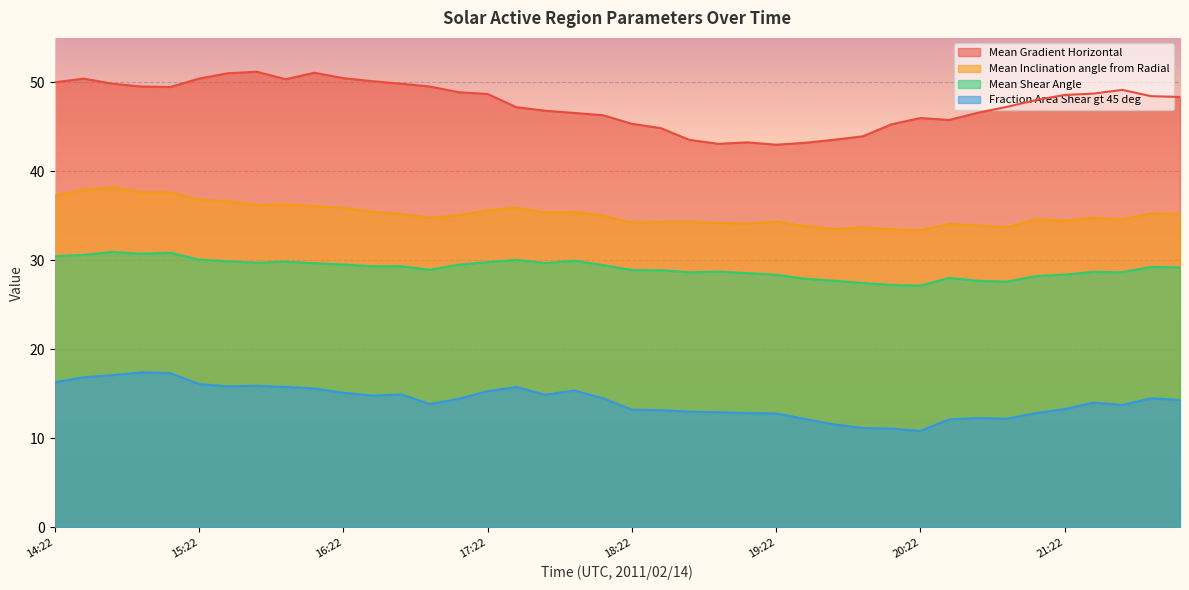

Reading left to right, list all the values displayed in this chart.

Mean Gradient Horizontal: 50.0	50.4	49.9	49.5	49.5	50.4	51.0	51.2	50.4	51.1	50.5	50.1	49.8	49.5	48.9	48.7	47.2	46.8	46.6	46.3	45.3	44.9	43.5	43.1	43.3	43.0	43.2	43.5	43.9	45.3	46.0	45.8	46.6	47.2	48.0	48.6	48.7	49.2	48.4	48.4
Mean Inclination angle from Radial: 37.3	37.9	38.2	37.6	37.7	36.8	36.6	36.2	36.3	36.1	35.9	35.5	35.2	34.8	35.1	35.6	35.9	35.4	35.4	35.0	34.3	34.3	34.3	34.2	34.1	34.4	33.9	33.5	33.7	33.5	33.4	34.1	33.9	33.7	34.6	34.4	34.8	34.6	35.3	35.2
Mean Shear Angle: 30.5	30.6	30.9	30.7	30.8	30.1	29.9	29.7	29.9	29.7	29.5	29.3	29.3	28.9	29.5	29.8	30.1	29.7	30.0	29.5	28.9	28.9	28.7	28.7	28.6	28.4	27.9	27.7	27.5	27.2	27.1	28.0	27.7	27.6	28.2	28.4	28.7	28.7	29.3	29.2
Fraction Area Shear gt 45 deg: 16.3	16.9	17.1	17.4	17.3	16.1	15.8	15.9	15.8	15.6	15.1	14.8	14.9	13.9	14.4	15.3	15.8	14.9	15.4	14.5	13.2	13.2	13.0	12.9	12.8	12.8	12.2	11.6	11.2	11.1	10.8	12.1	12.3	12.2	12.8	13.3	14.0	13.8	14.5	14.3